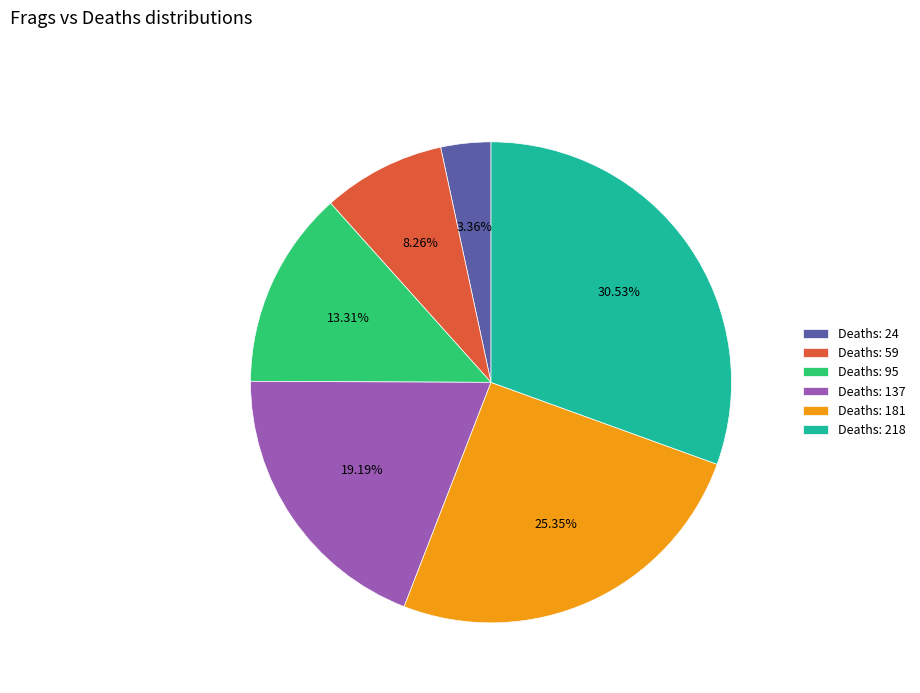

Is there any slice that represents more than half of the pie?

No